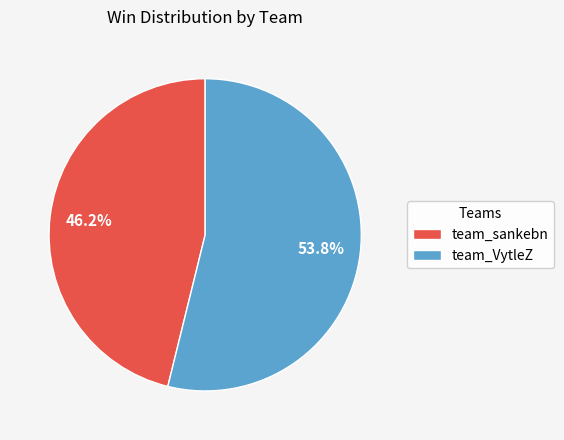

Does team_sankebn account for over 50% of the chart?

No